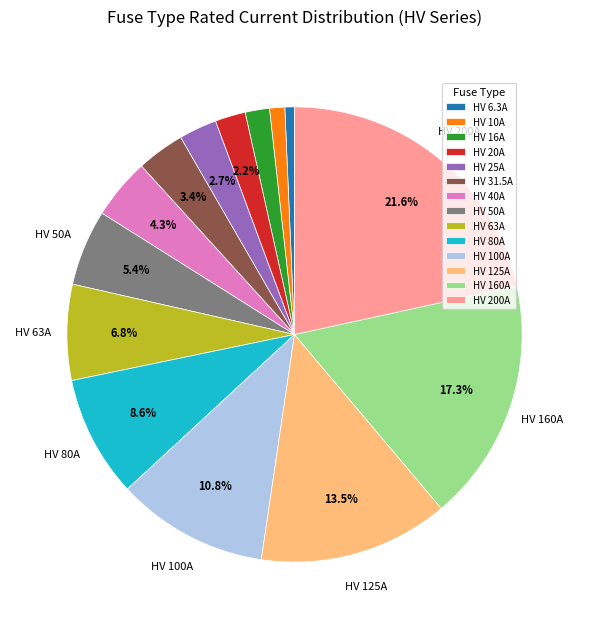

To the nearest percent, what percentage of the pie is HV 20A?

2%